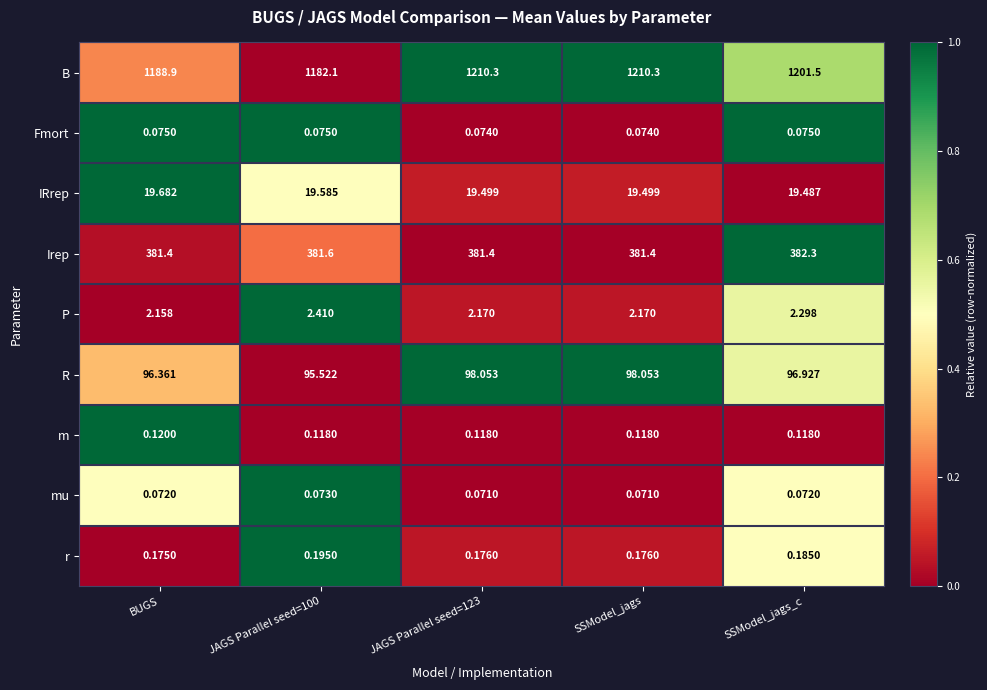

Is the value of Fmort at JAGS Parallel seed=123 greater than the value of R at SSModel_jags?

No